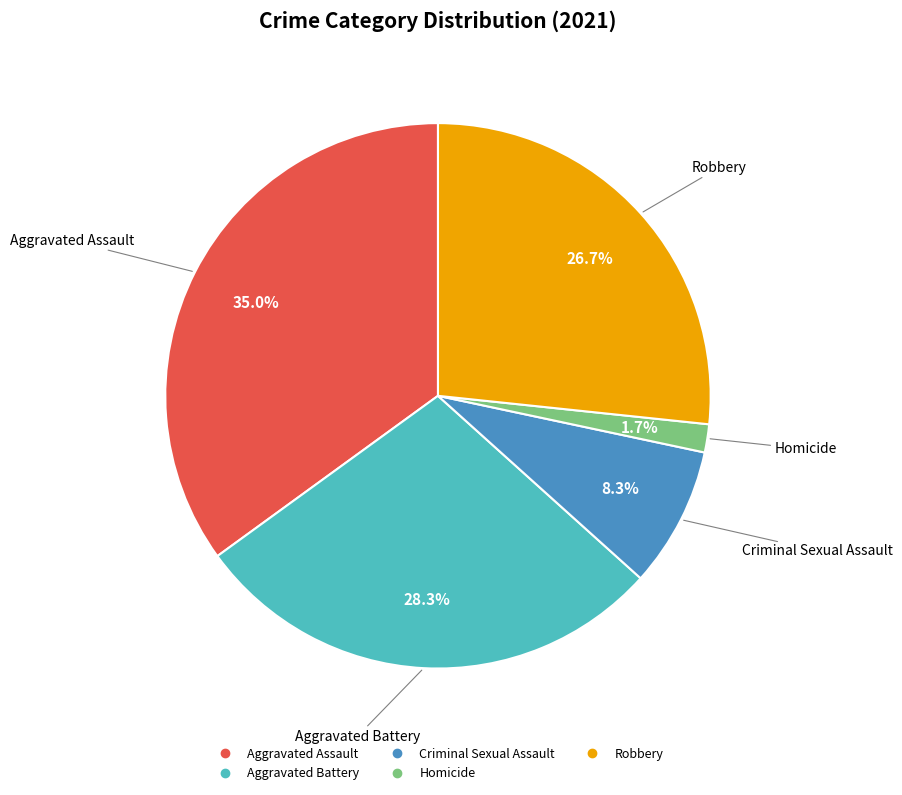

Which category has the biggest portion of the pie?

Aggravated Assault